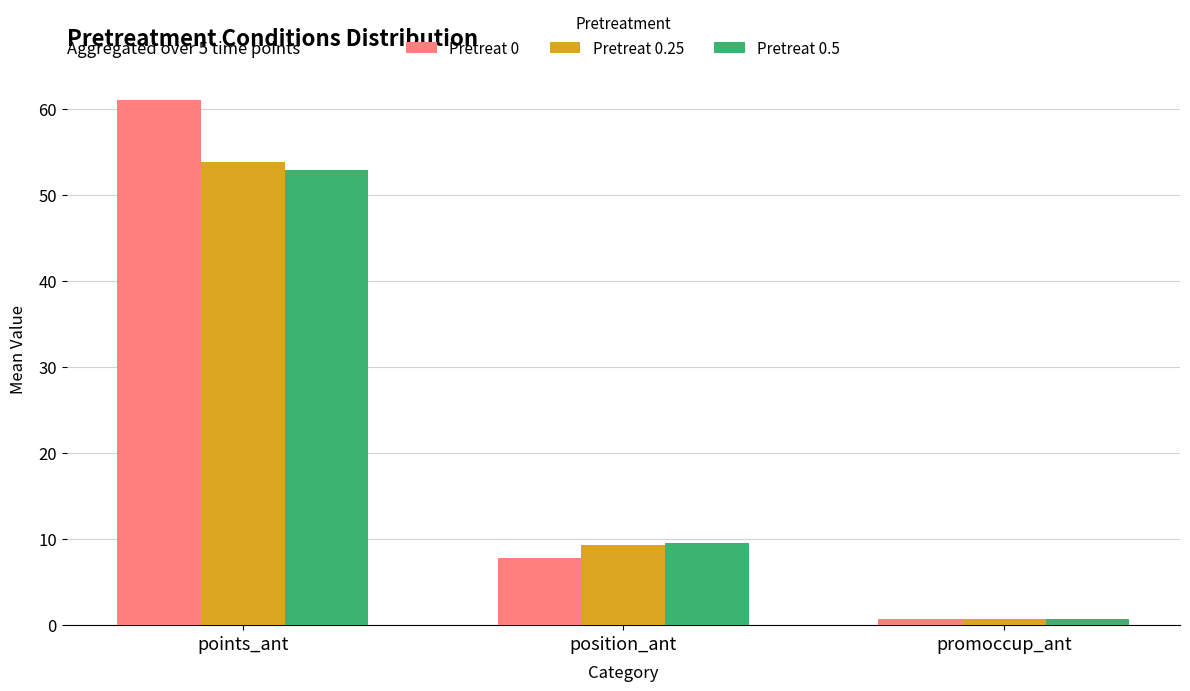

What value does the Pretreat 0 series have at promoccup_ant?

0.7